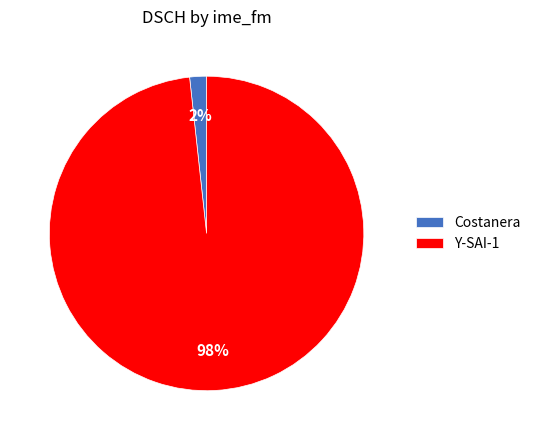

Count the number of slices in the pie.

2